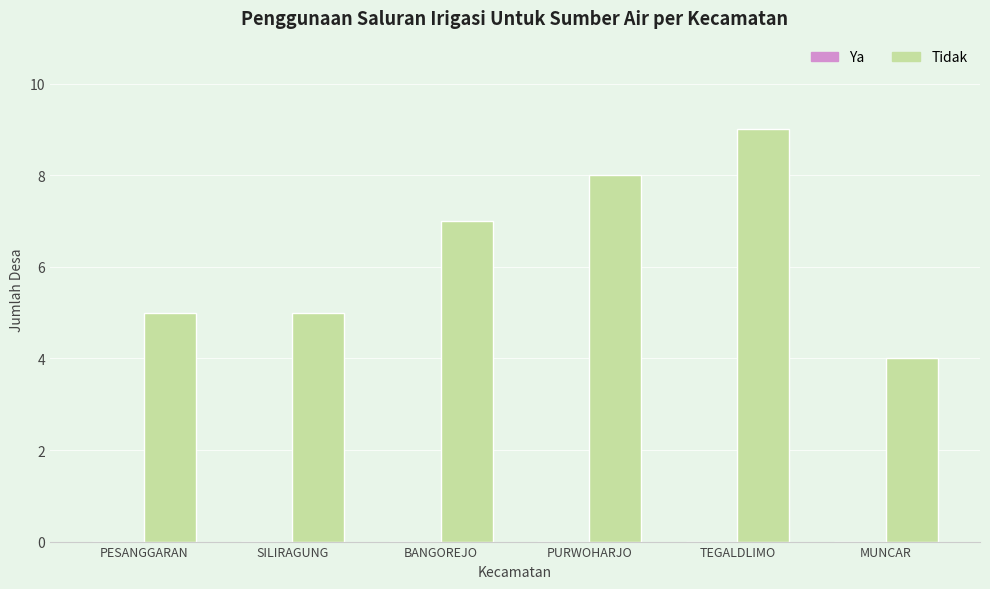

What is the label of the 1st bar from the right?

MUNCAR